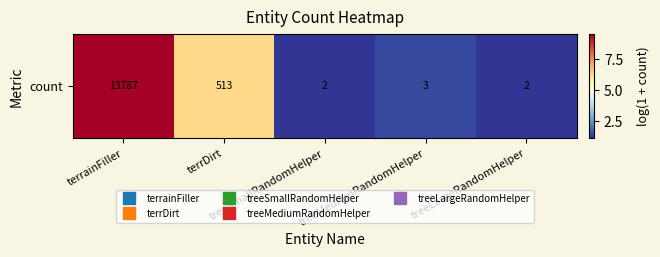

Which label corresponds to the largest value in the chart?

terrainFiller